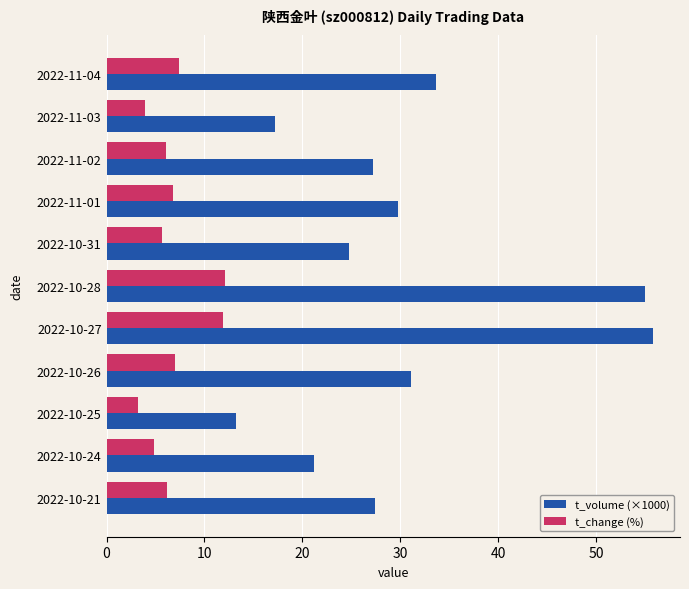

At 2022-11-01, list the series in order from largest to smallest.

t_volume (×1000), t_change (%)